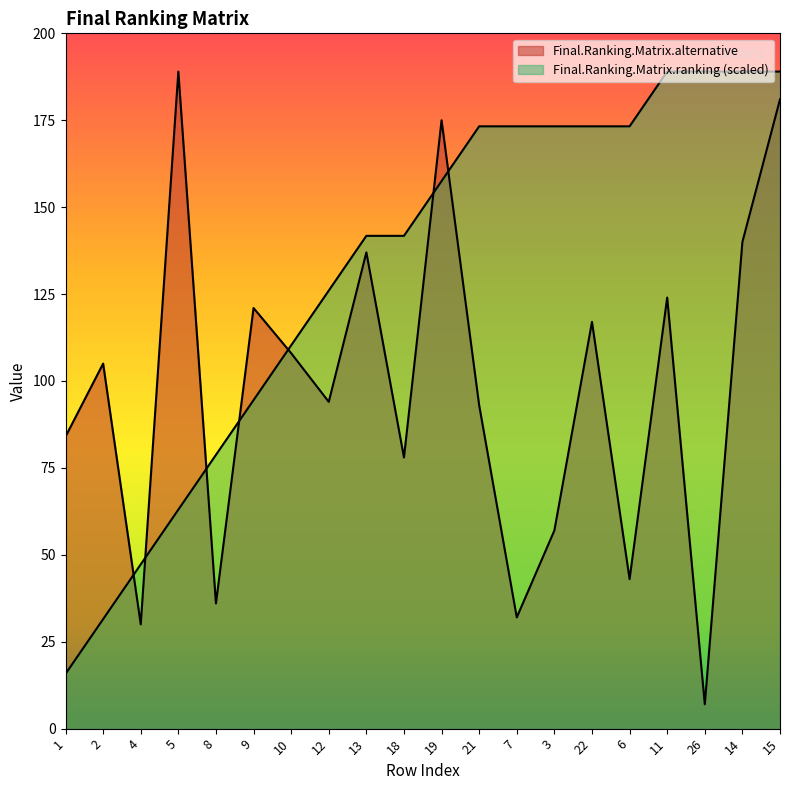

Rank the series at 13 from highest to lowest value.

Final.Ranking.Matrix.ranking, Final.Ranking.Matrix.alternative